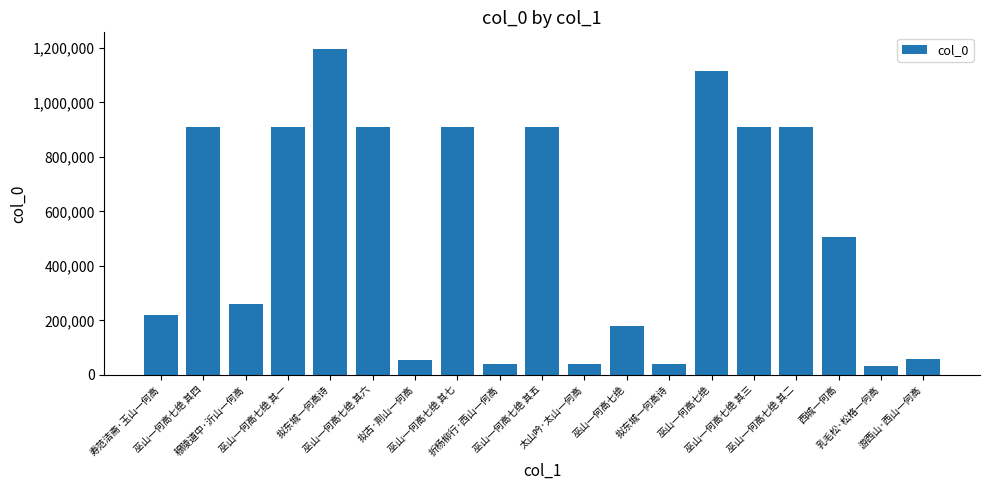

Which category has the lowest value across all series?

乳毛松·松格一何高